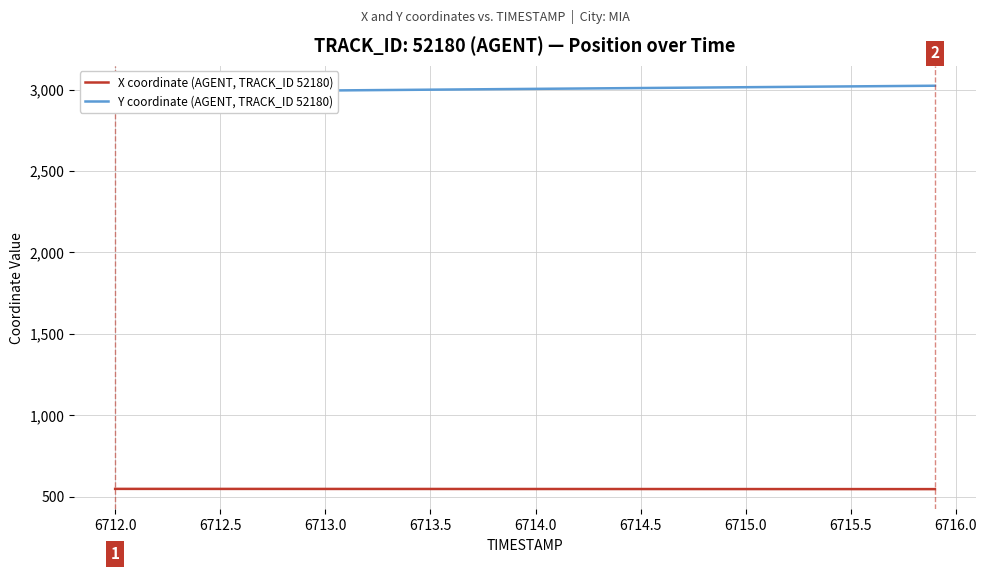

List the series in order of their peak value, highest first.

Y coordinate (AGENT, TRACK_ID 52180), X coordinate (AGENT, TRACK_ID 52180)